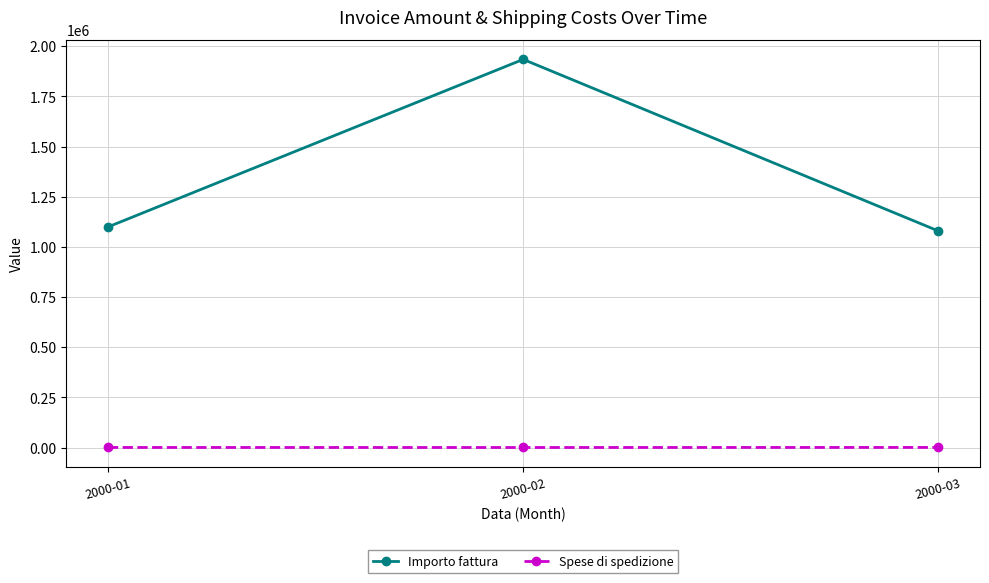

The value of Importo fattura at 2000-02 is 3019719. True or false?

False